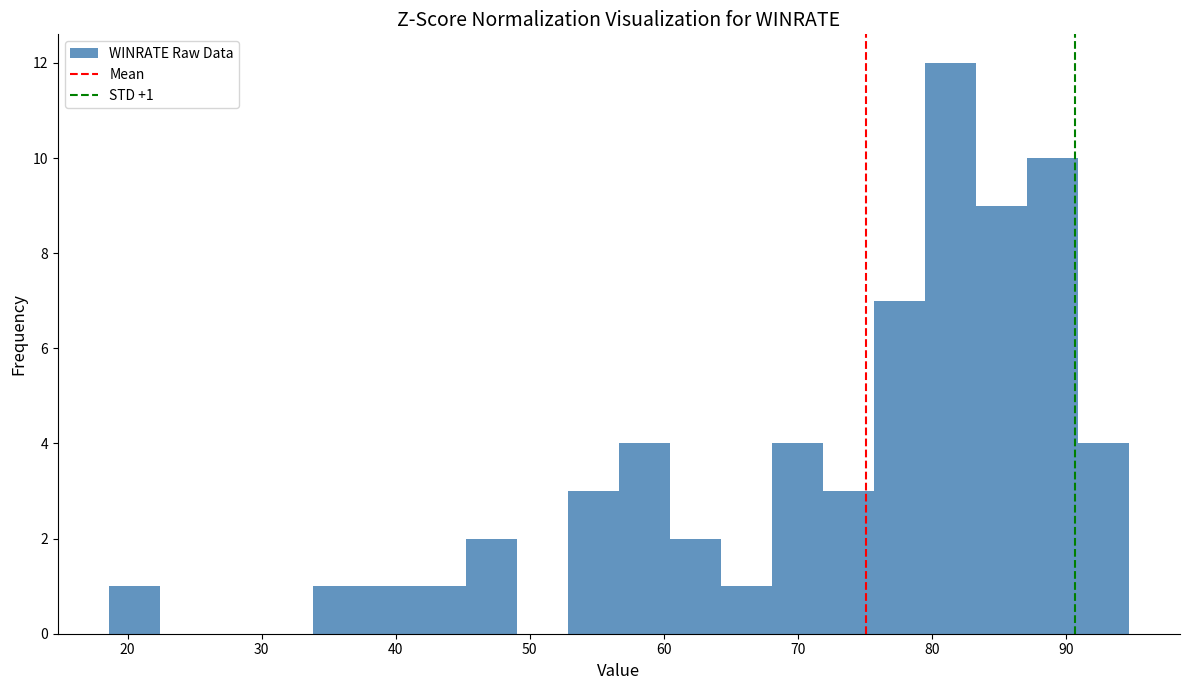

Read against the x-axis, roughly where is the centre of the tallest bar?

81